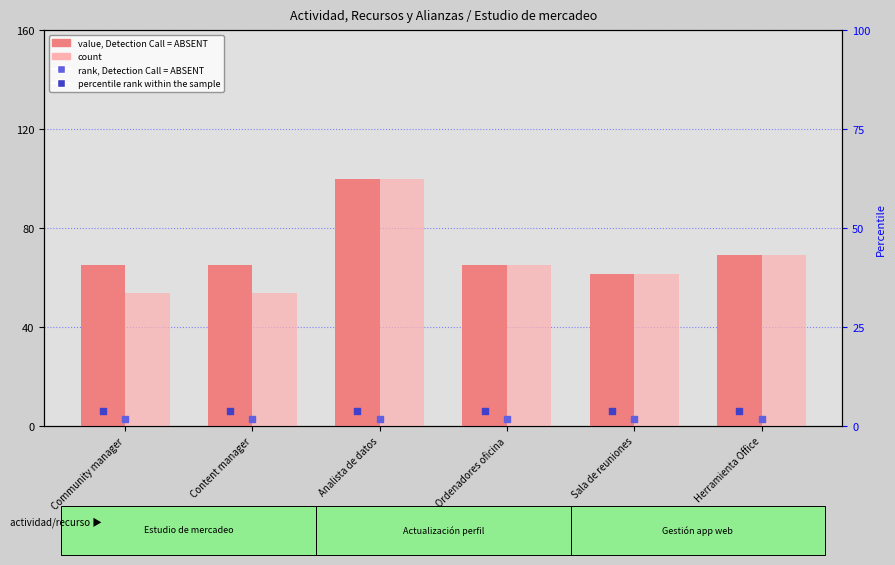

Which series has the largest total across all categories?

value, Detection Call = ABSENT